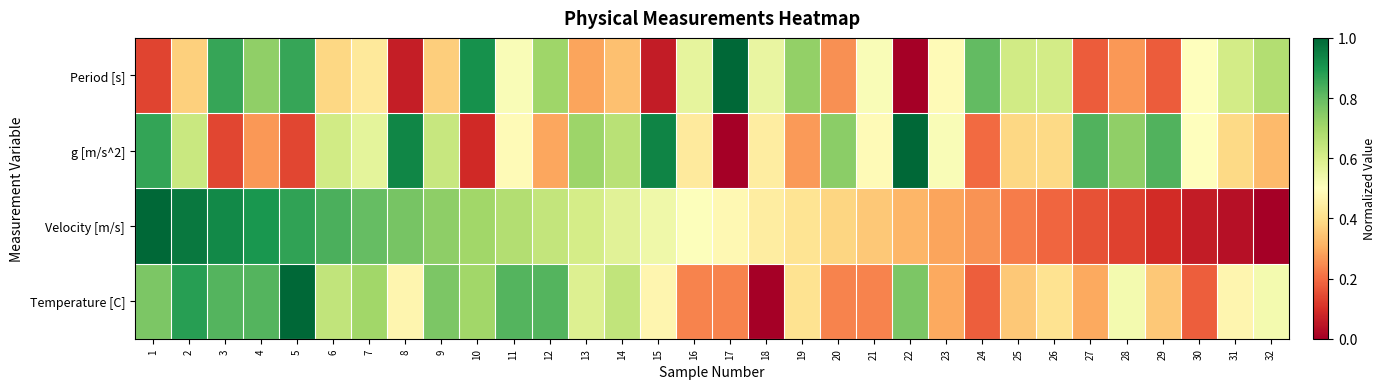

At how many categories does at least one series exceed 0?

32